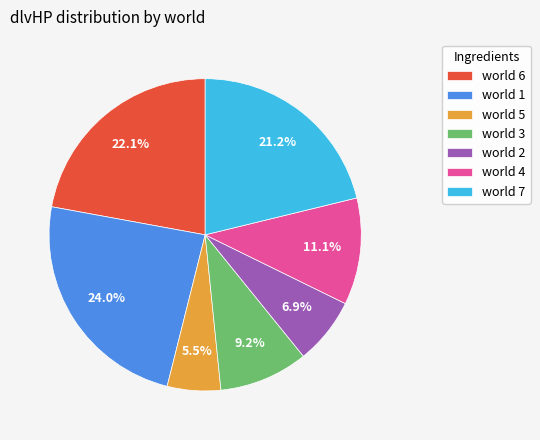

Combined, what portion of the pie is world 1 and world 6?

46.1%